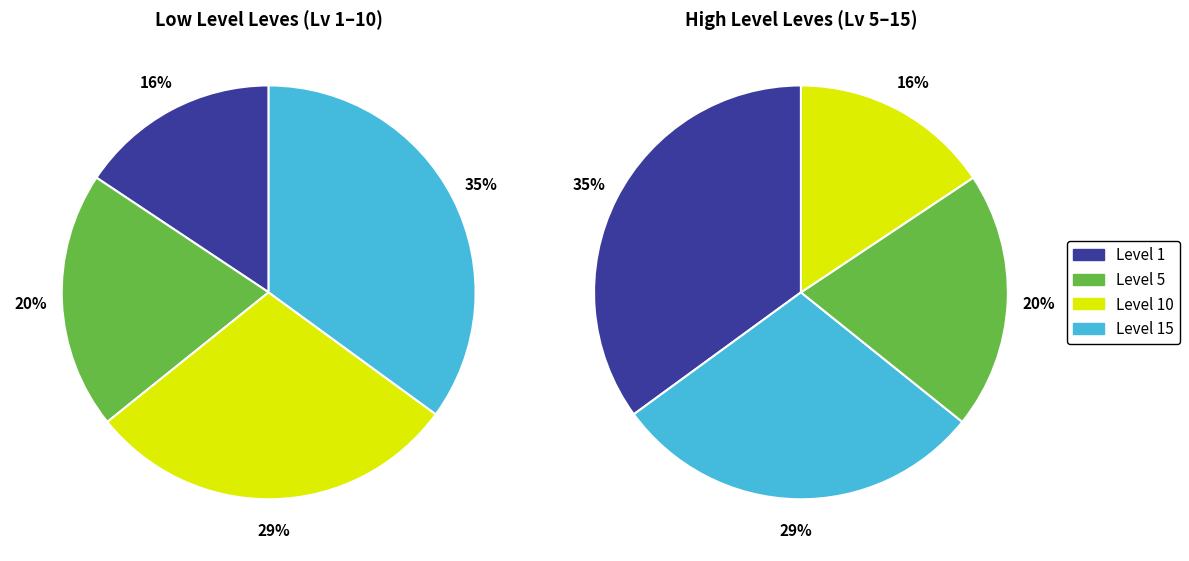

Combined, do Level 10 and Level 5 account for over 50%?

No